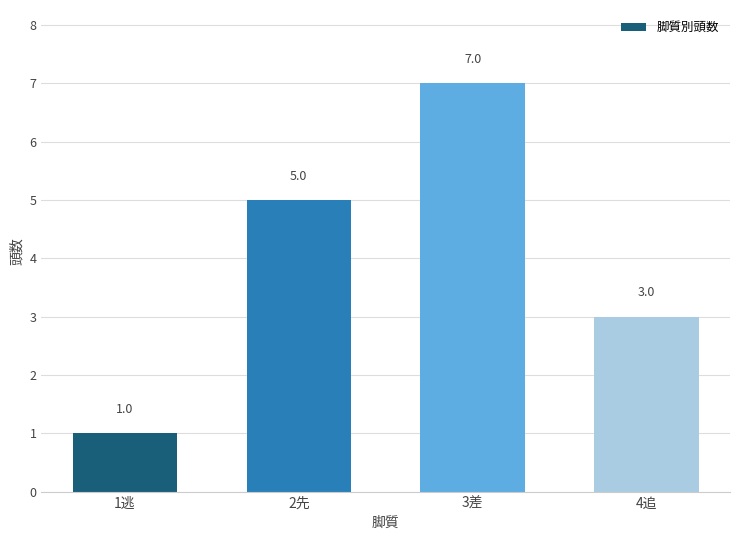

Reading left to right, transcribe all the data shown in this chart.

1逃=1	2先=5	3差=7	4追=3